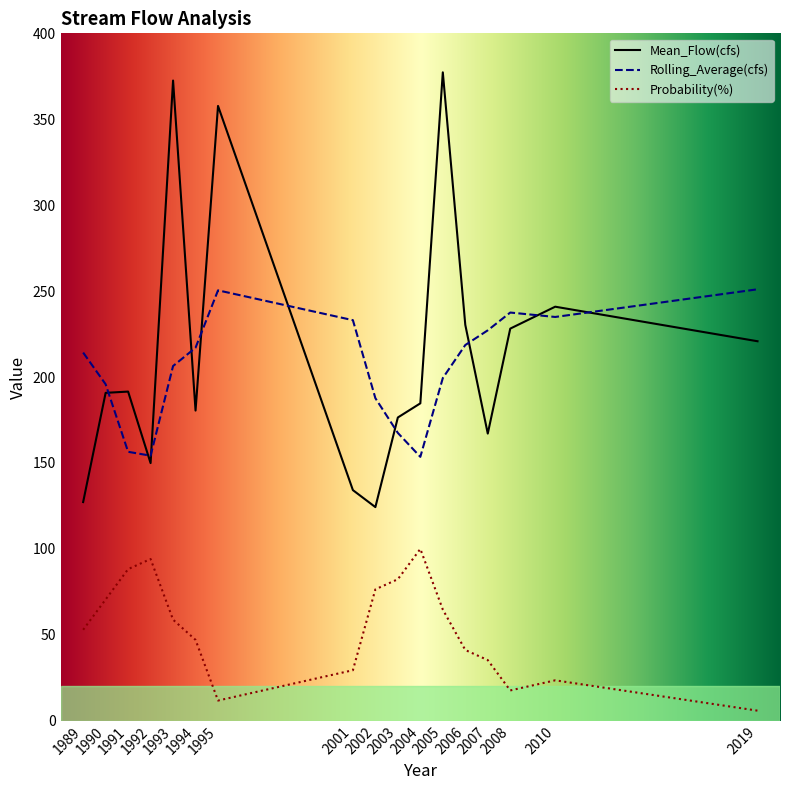

What is the value of the Probability(%) point at the 15th from the left?

17.6